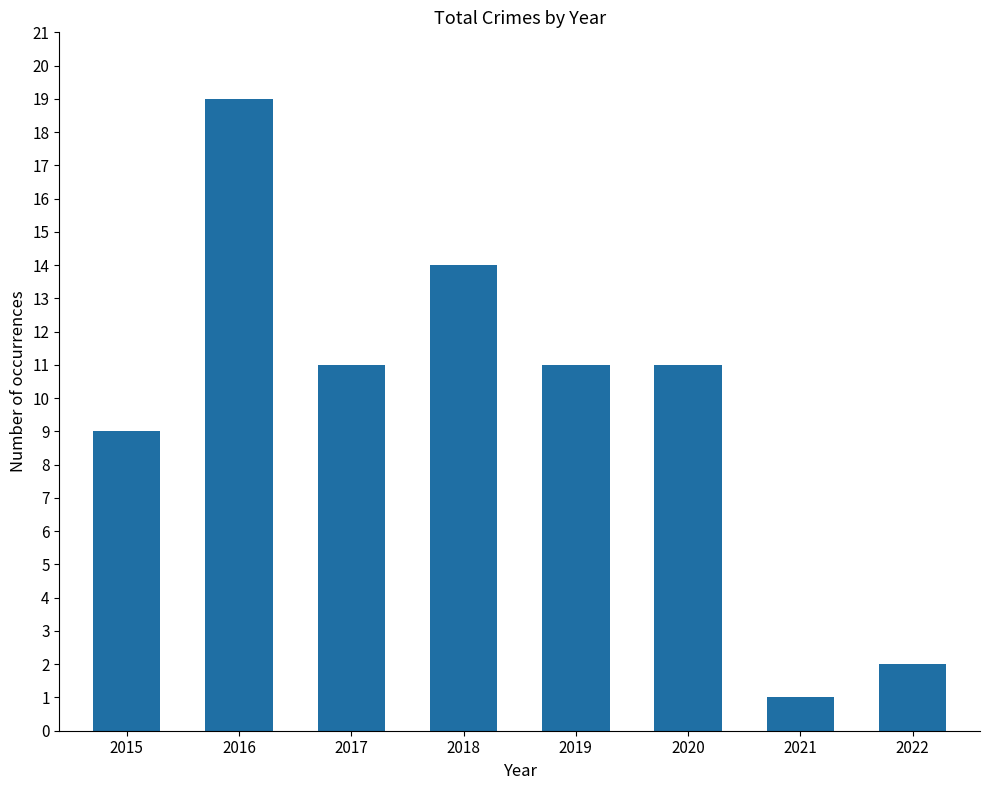

Which has a higher value, 2021 or 2015?

2015